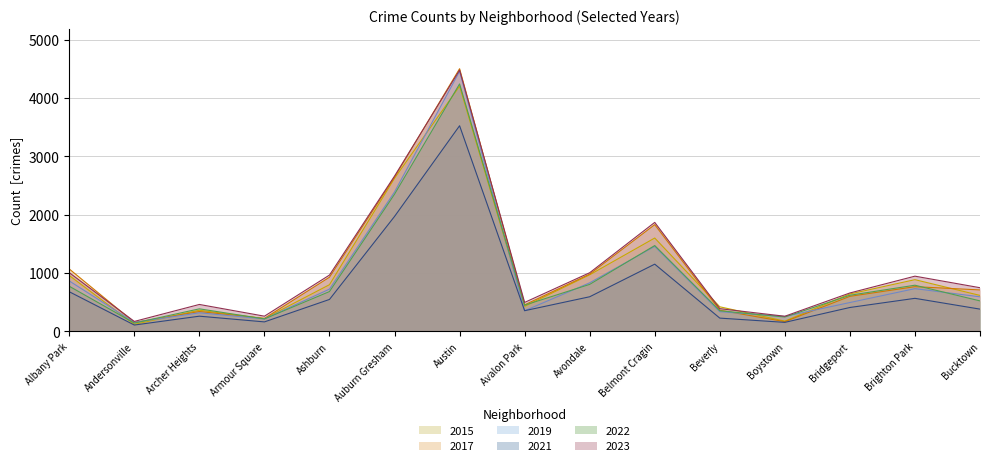

The value of 2019 at Bucktown is 284. True or false?

False